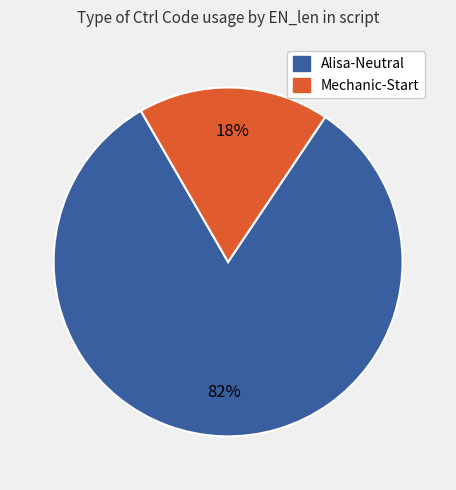

Does any single category account for the majority?

Yes